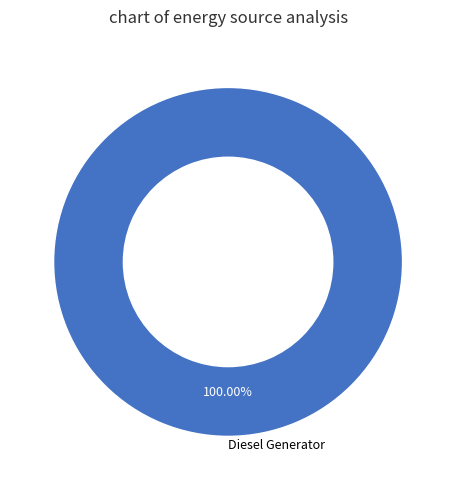

Is there a majority slice in this chart?

Yes